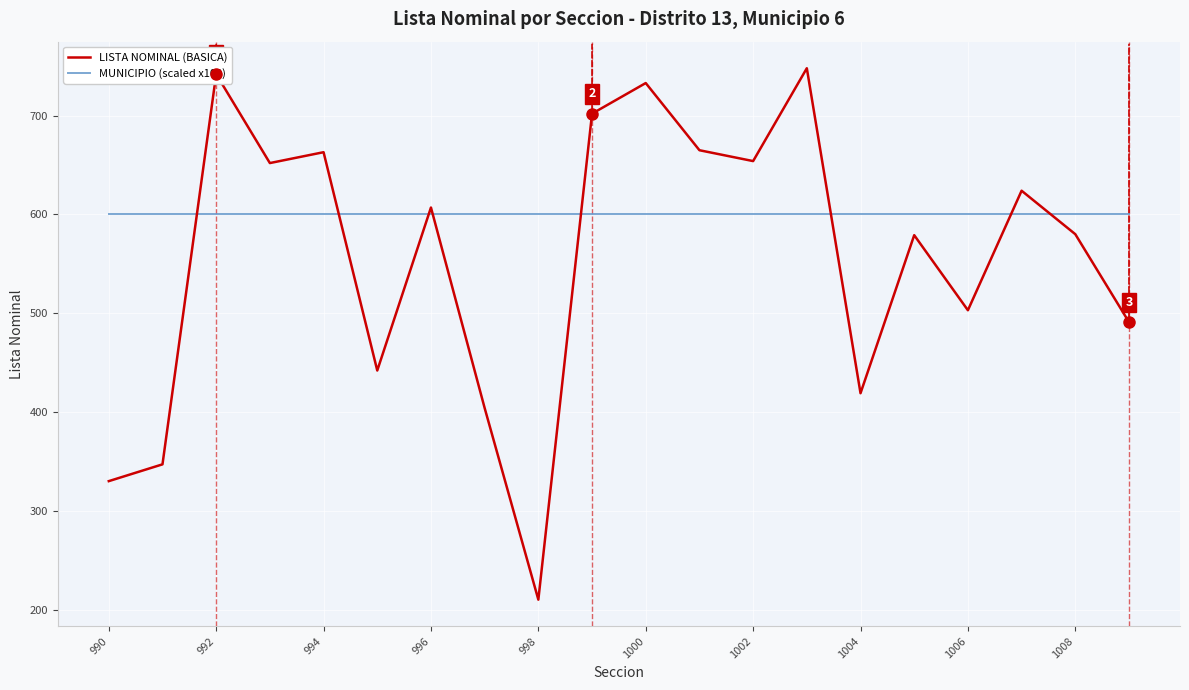

Which series has the largest range (max minus min)?

LISTA NOMINAL (BASICA)